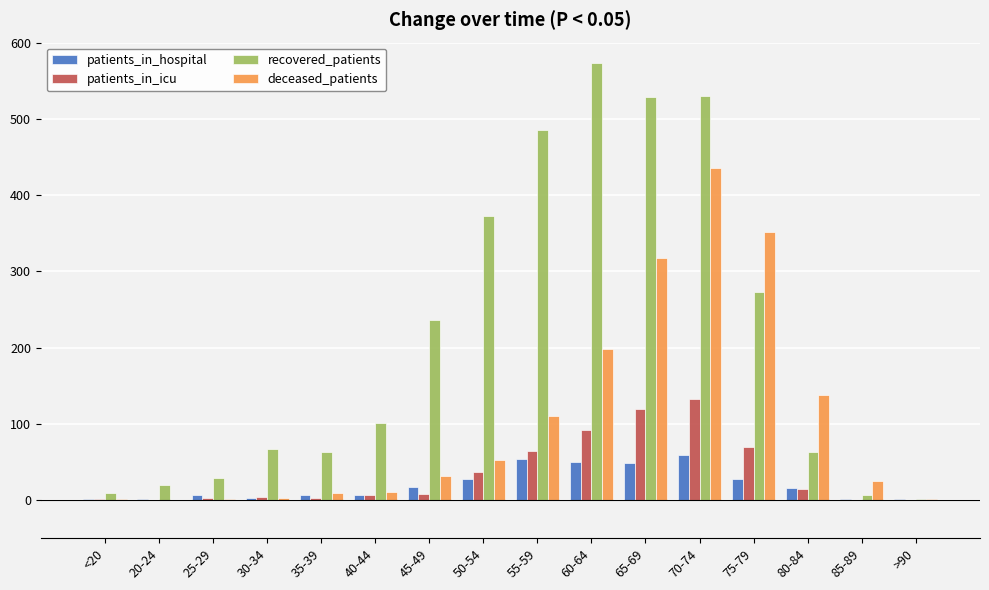

Is the value of patients_in_icu at 85-89 greater than the value of patients_in_hospital at 65-69?

No